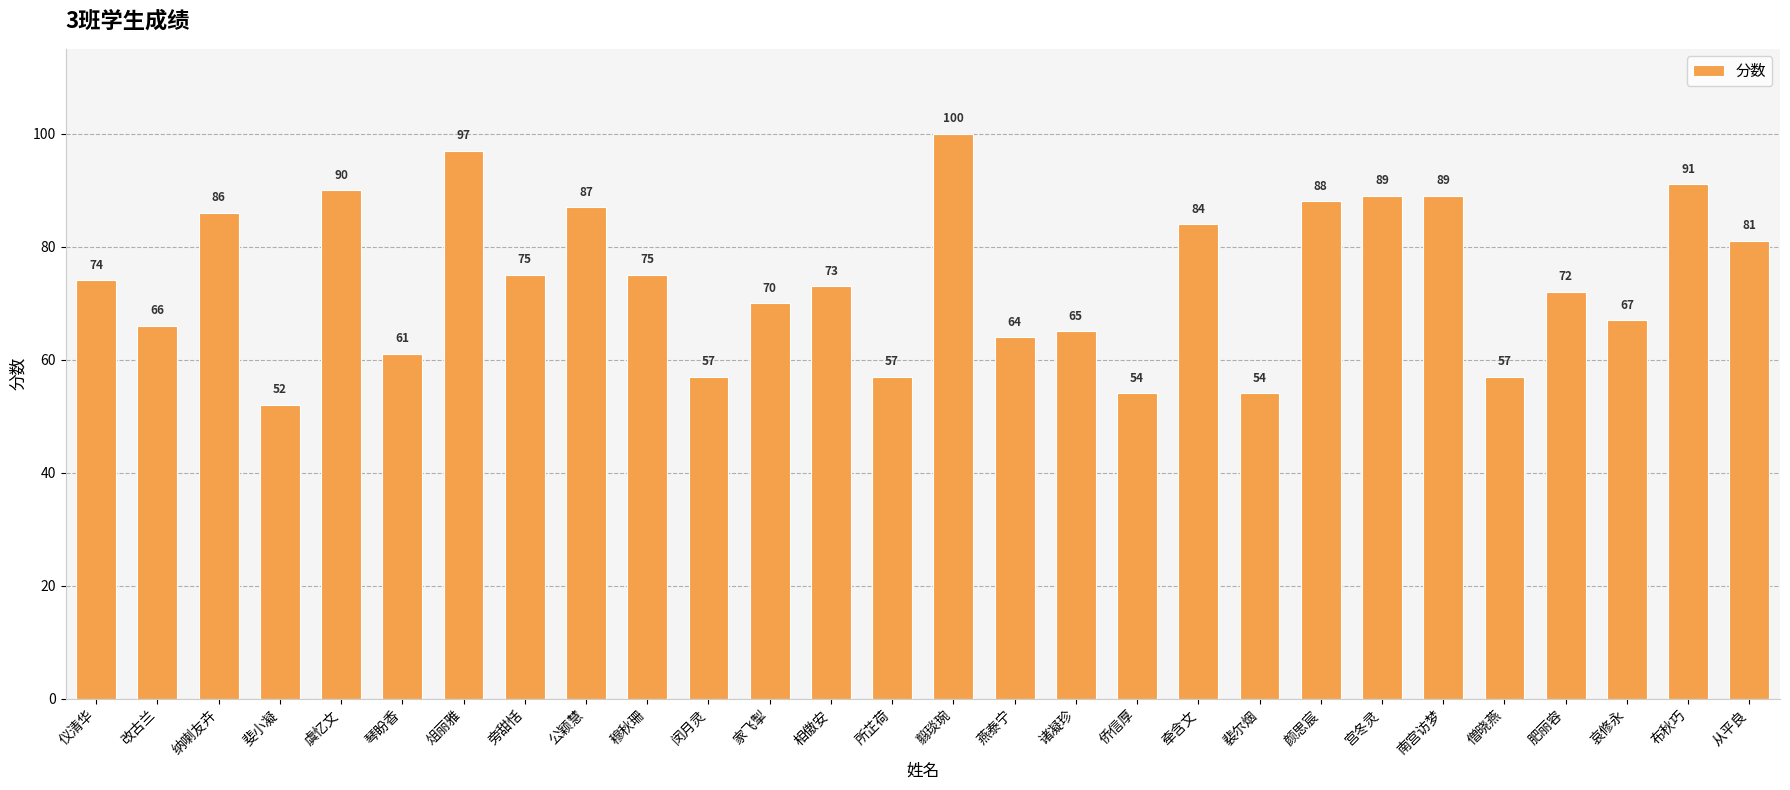

Reading left to right, transcribe all the data shown in this chart.

仪清华=74	改古兰=66	纳喇友卉=86	斐小凝=52	虞忆文=90	琴盼香=61	俎丽雅=97	旁甜恬=75	公颖慧=87	穆秋珊=75	闵月灵=57	家飞掣=70	相傲安=73	所芷荷=57	翦琰琬=100	燕泰宁=64	诸凝珍=65	侨信厚=54	牵含文=84	裴尔烟=54	颜思宸=88	宫冬灵=89	南宫访梦=89	僧晓燕=57	肥丽容=72	哀修永=67	布秋巧=91	从平良=81